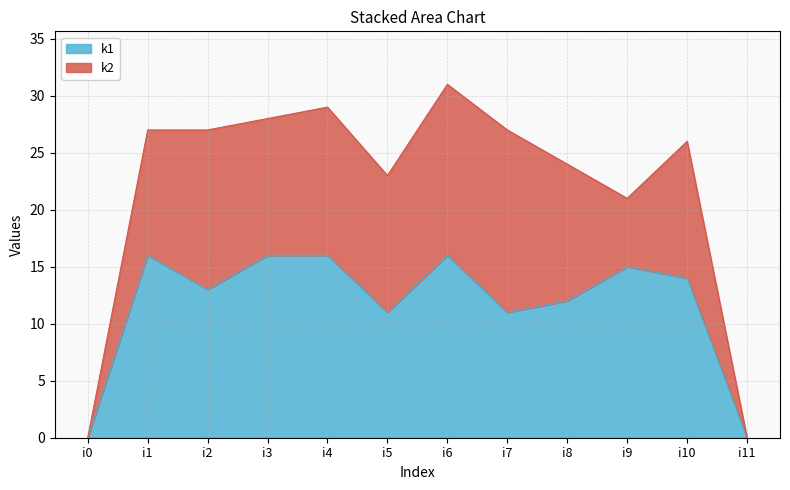

At which category is the sum across all series the highest?

i6